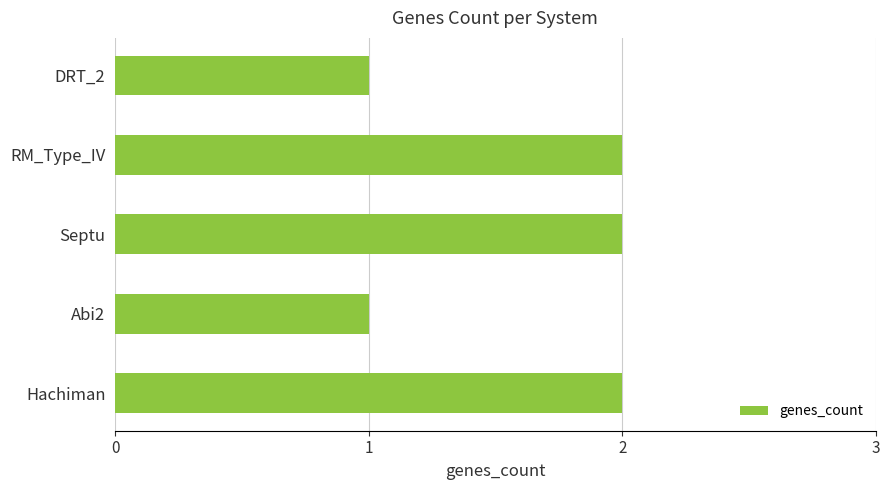

The chart shows a value of 2 at Hachiman. True or false?

True